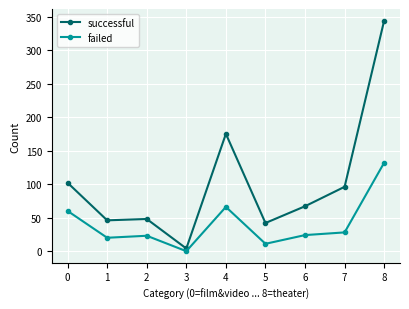

What is the sum of all failed values?

364